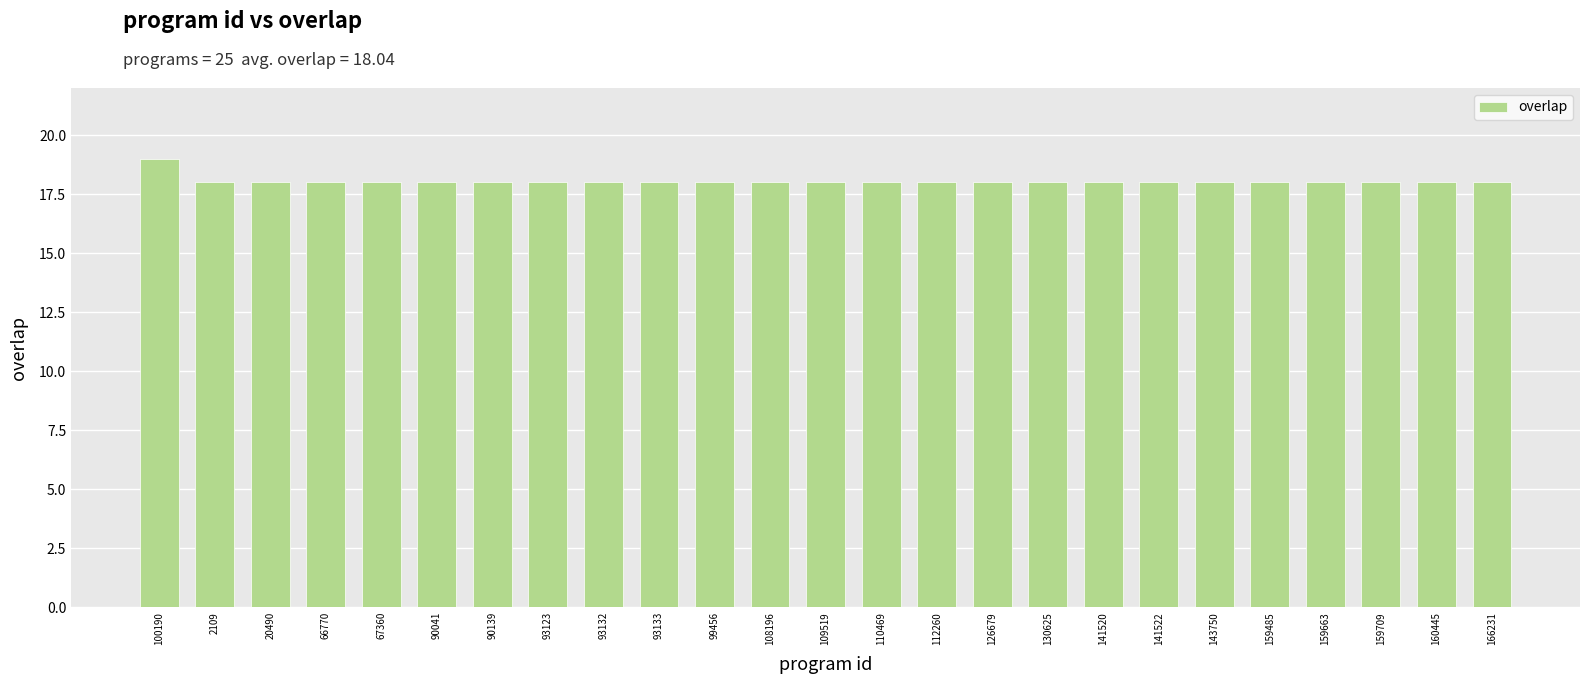

What is the label of the 3rd bar from the right?

159709